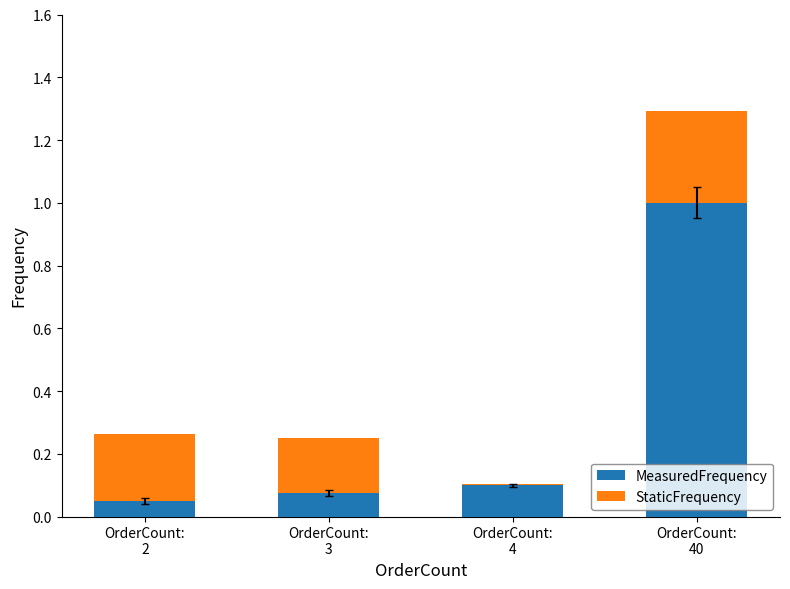

True or false: MeasuredFrequency has a value of 1.0 at OrderCount:
40.

True